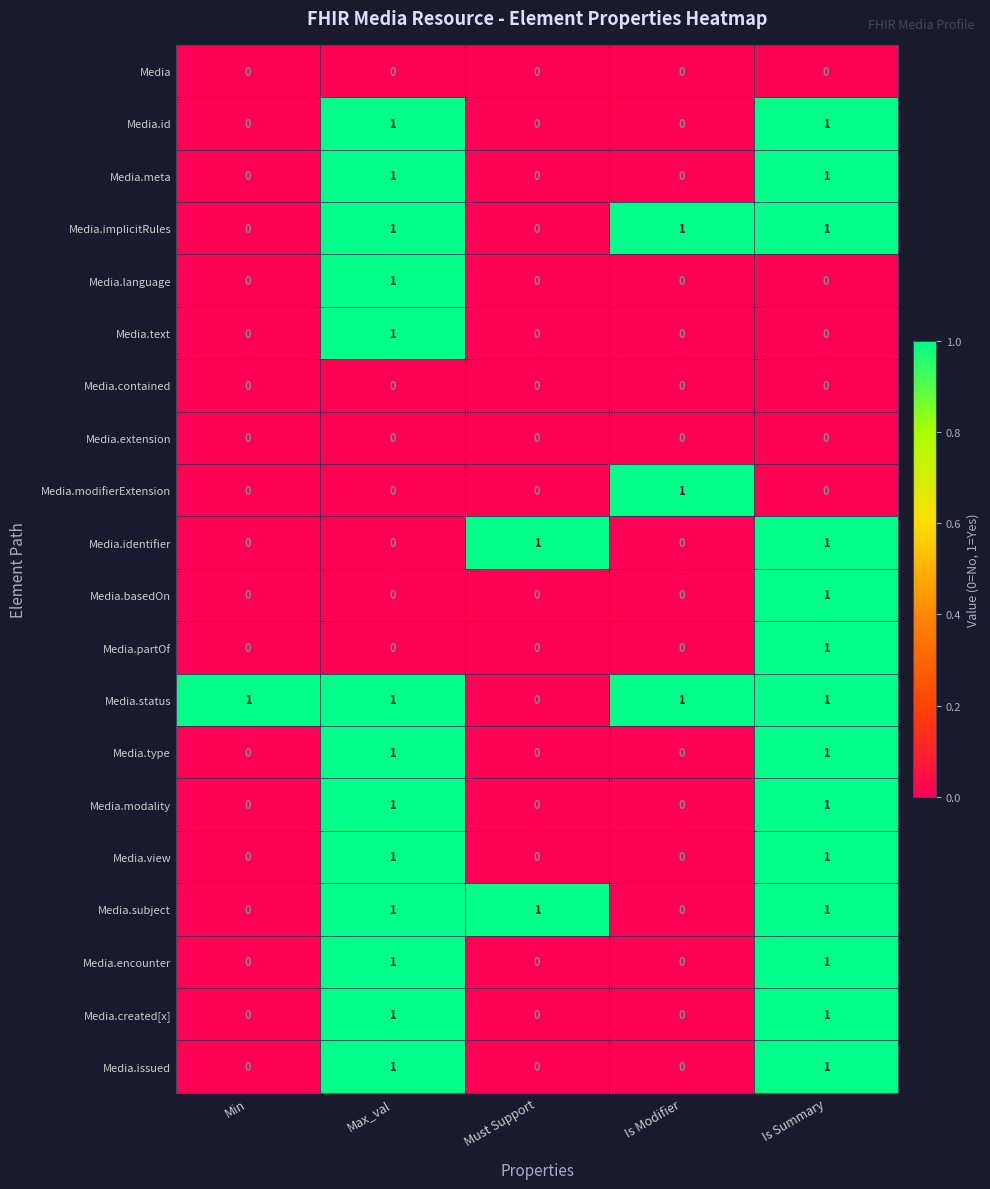

At which label is Media.status closest to 0?

Must Support